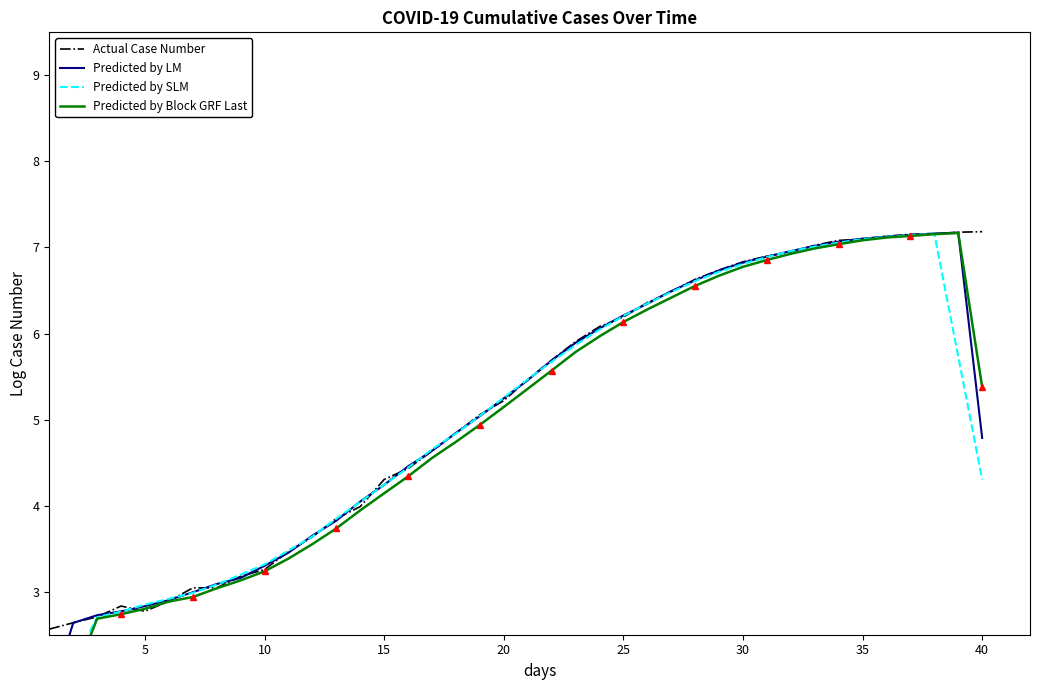

Does the chart have visible grid lines?

No